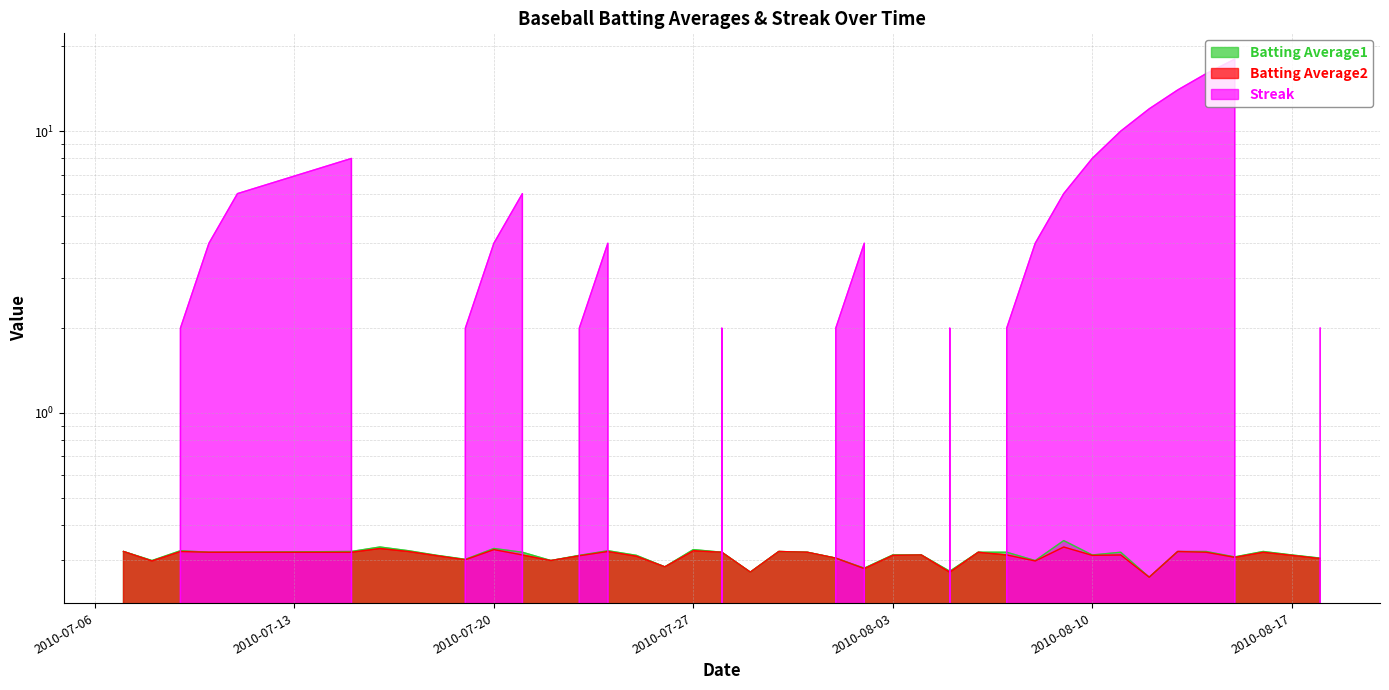

Is it true that Batting Average2 equals 0.1 at 2010-08-14?

False